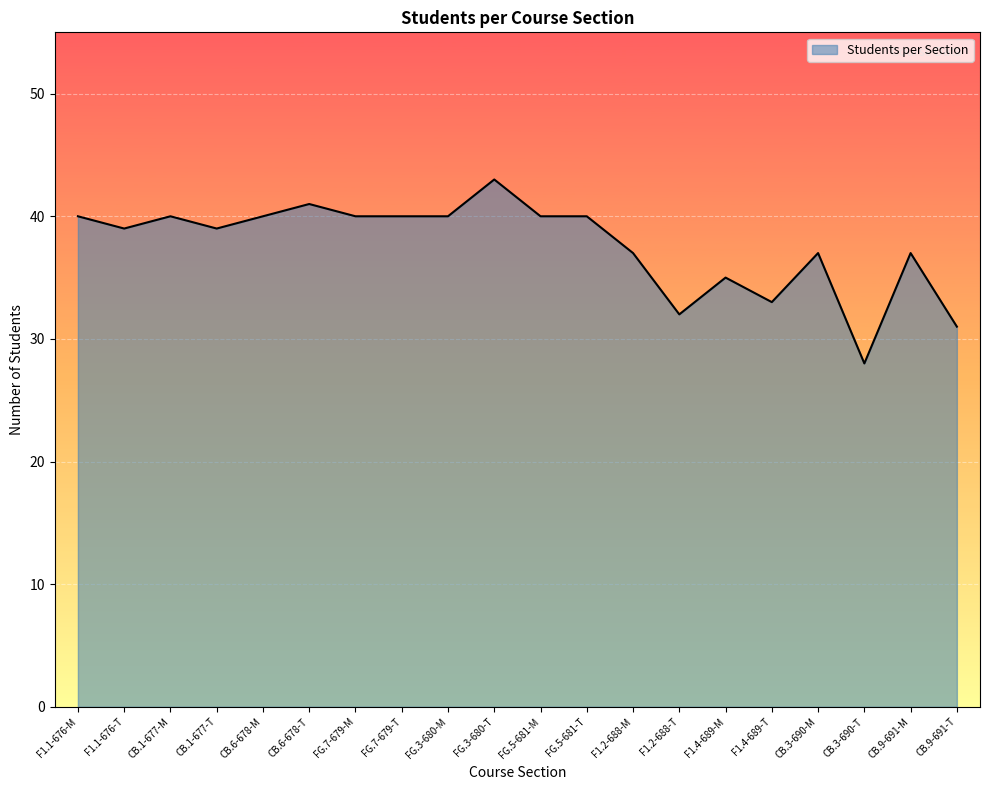

How many lines are shown in the chart?

1